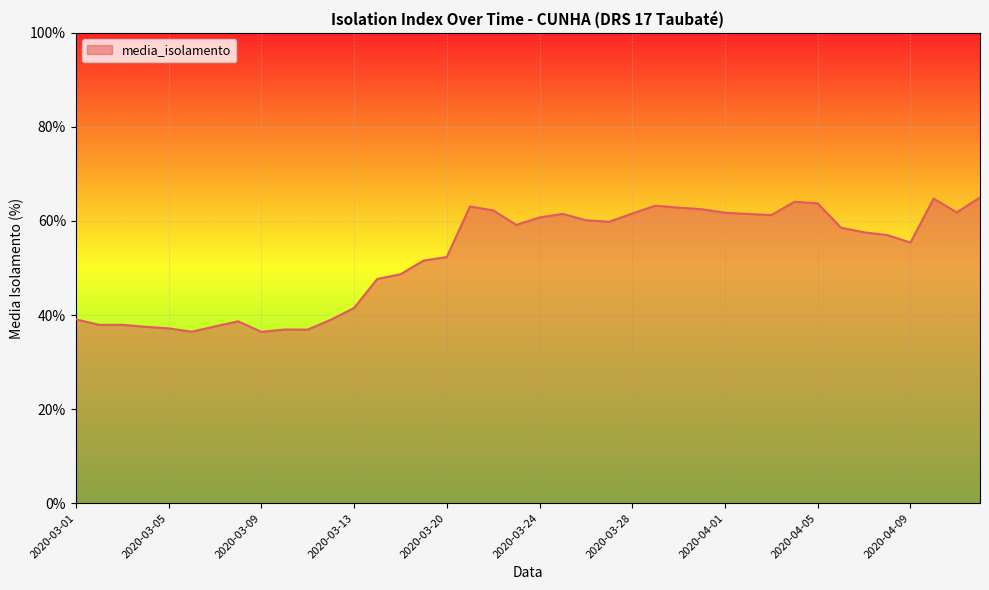

What is the minimum value shown in the chart?

36.4